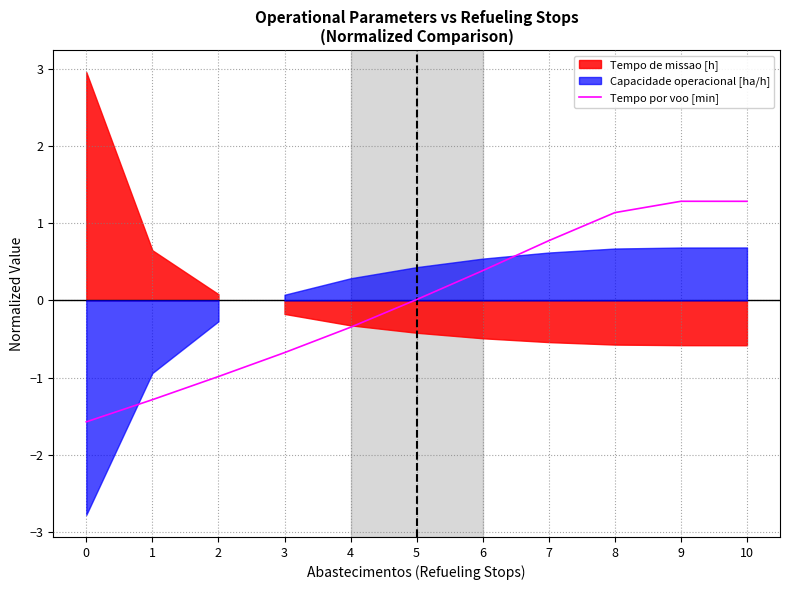

How many points are higher than both their immediate neighbors (excluding endpoints)?

1